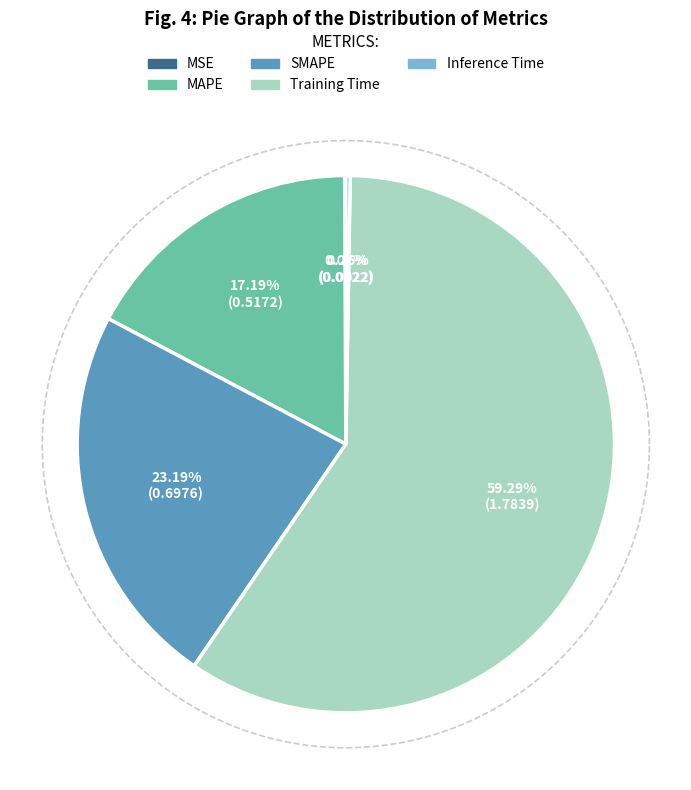

Between Inference Time and Training Time, which is larger?

Training Time